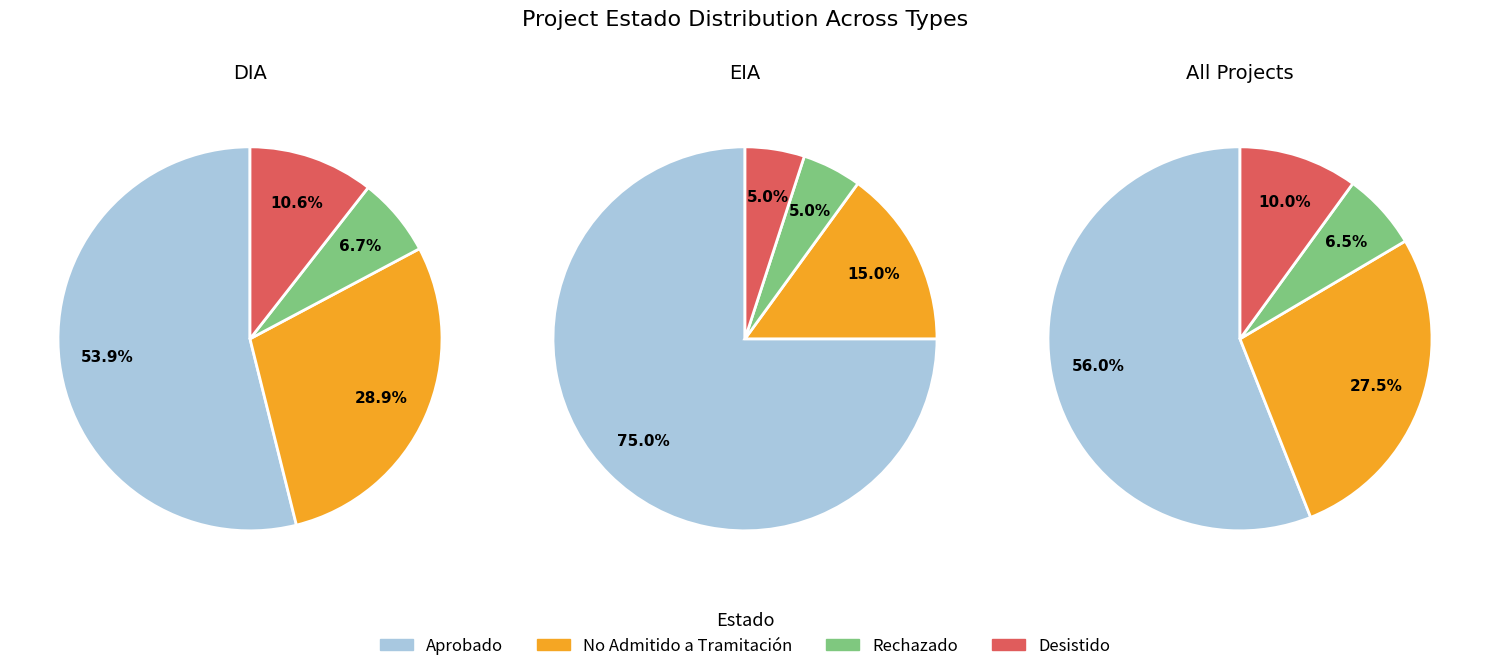

Does Aprobado account for over 50% of the chart?

Yes